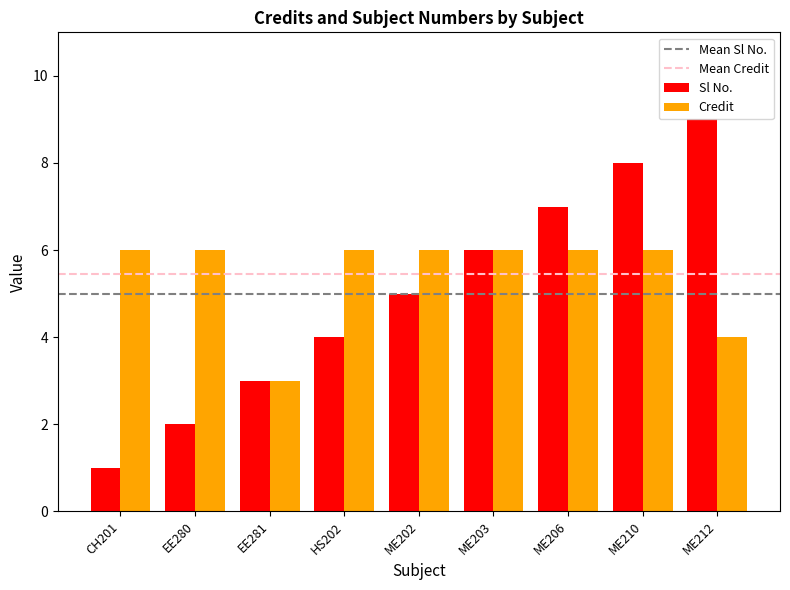

How many bars are there in total?

18